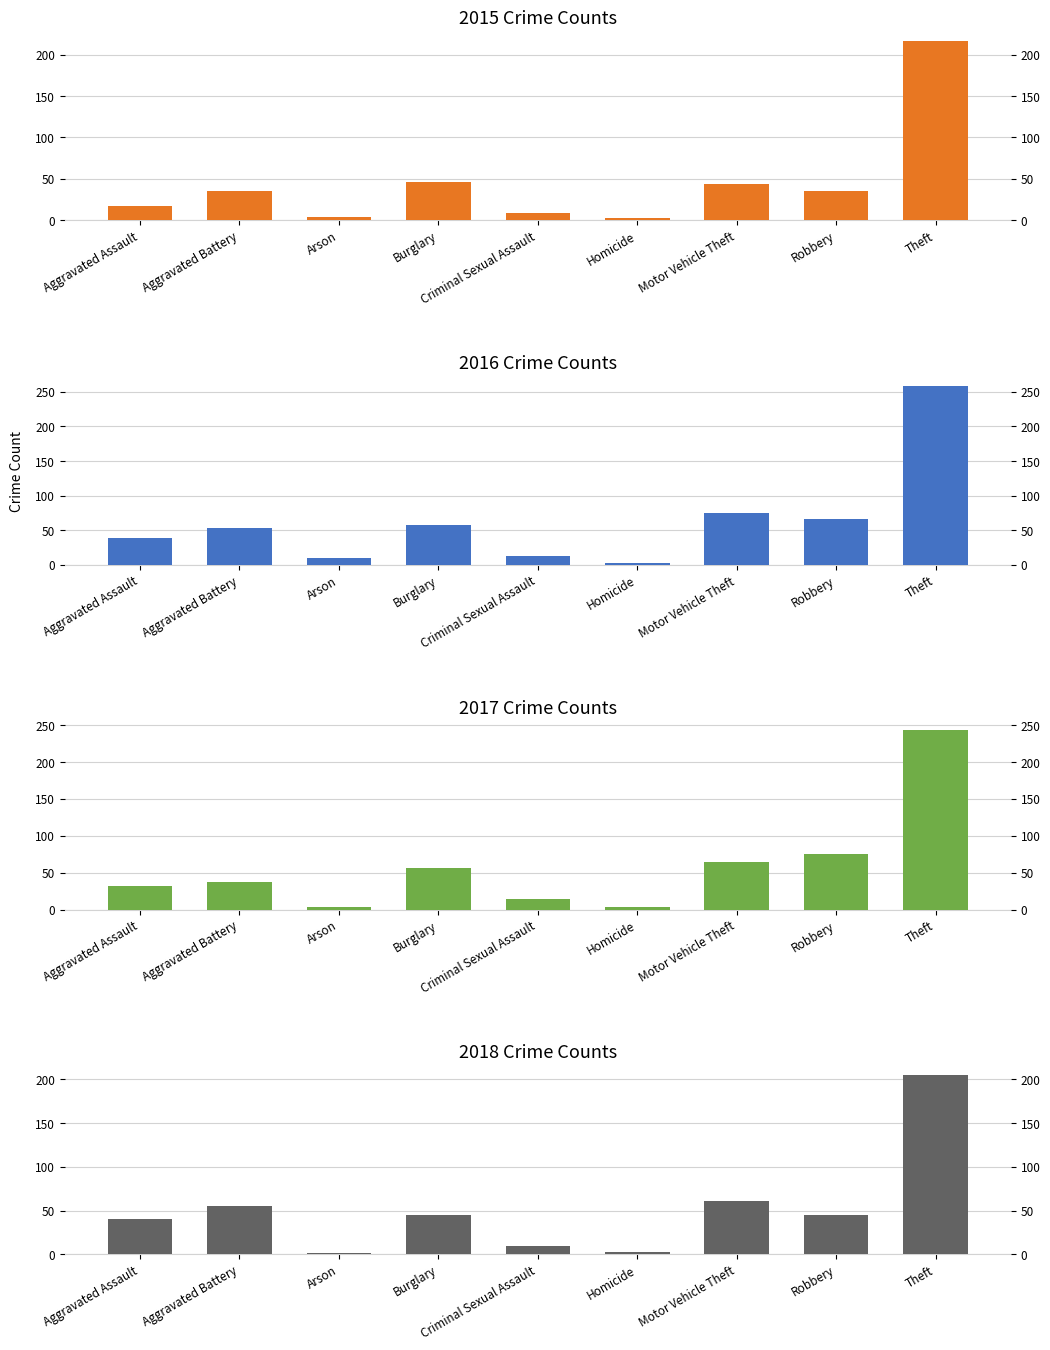

Is the value of 2017 at Aggravated Assault greater than the value of 2018 at Aggravated Battery?

No